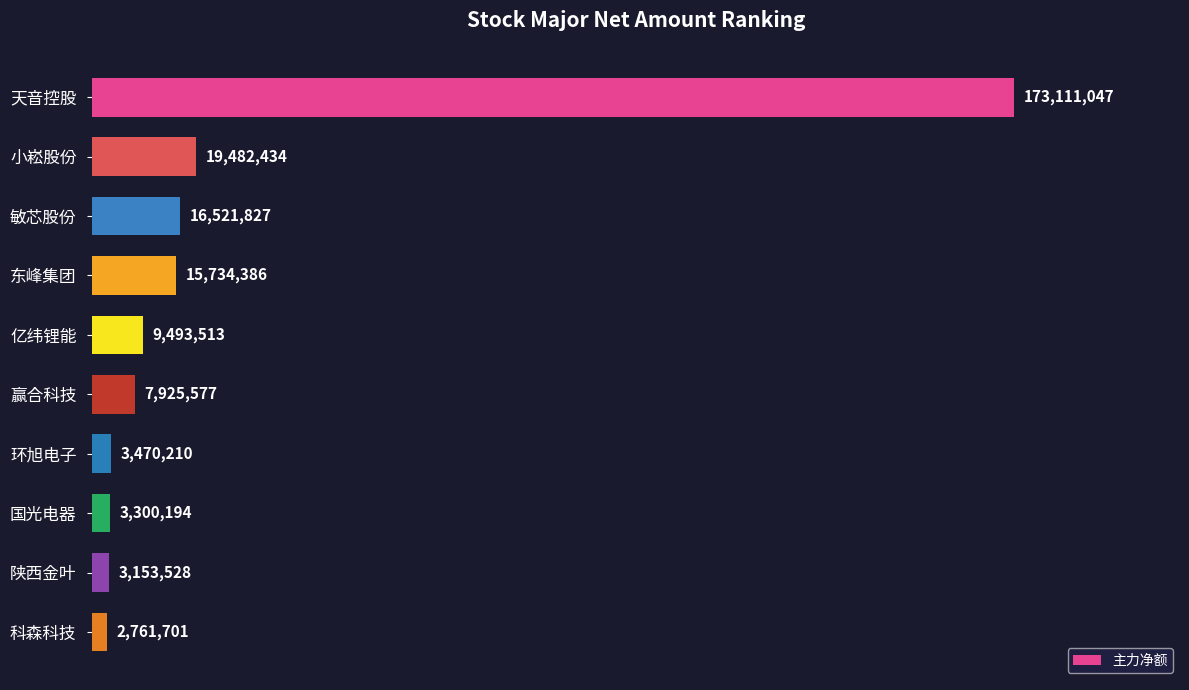

What is the minimum value shown in the chart?

2761701